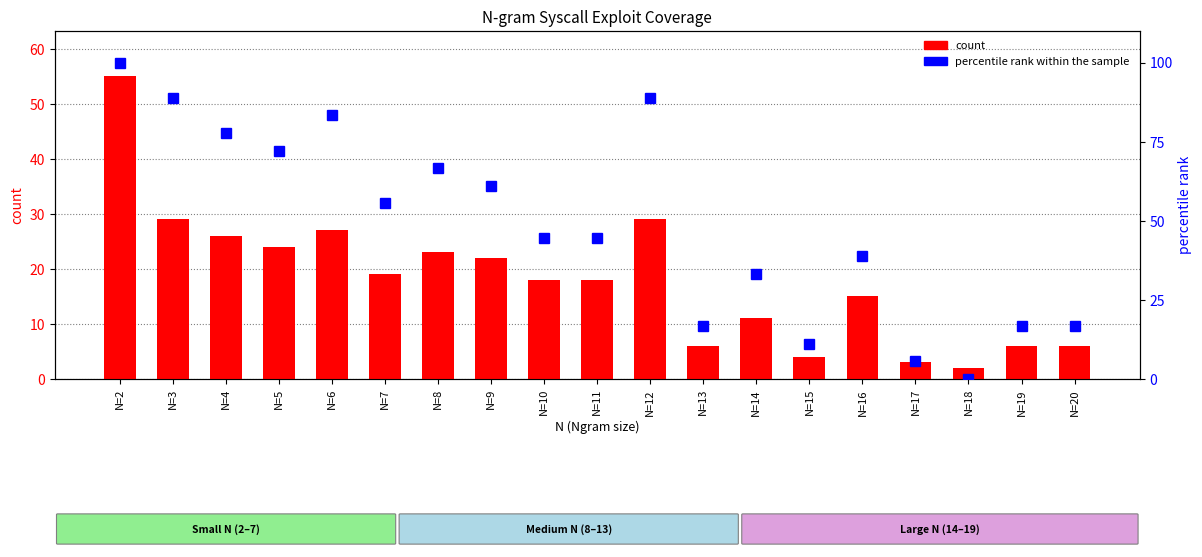

Which has a higher value, N=3 or N=20?

N=3